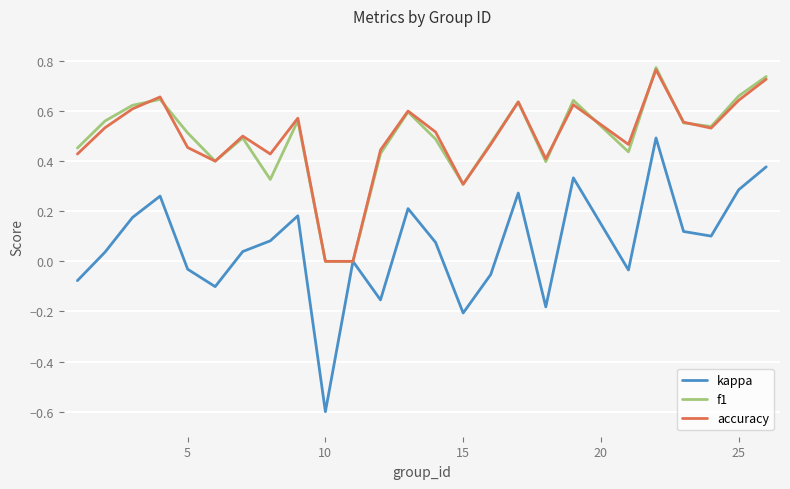

Count the f1 values in the range 0 to 1.

25